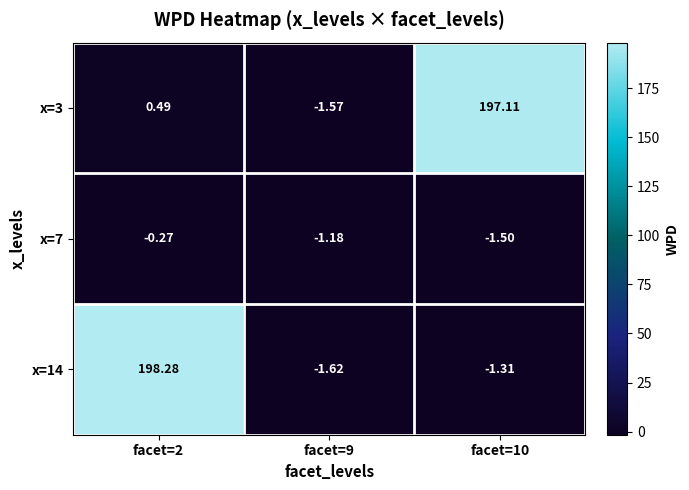

At facet=10, list the series in order from smallest to largest.

x=7, x=14, x=3